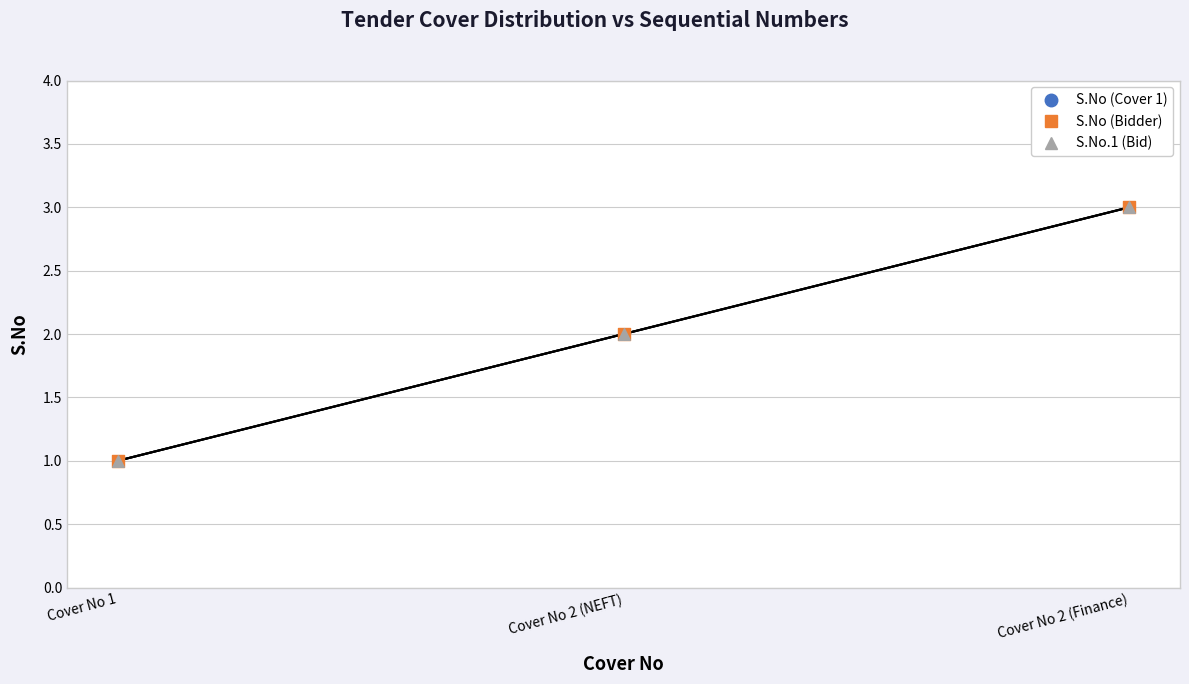

Does the chart have visible grid lines?

Yes